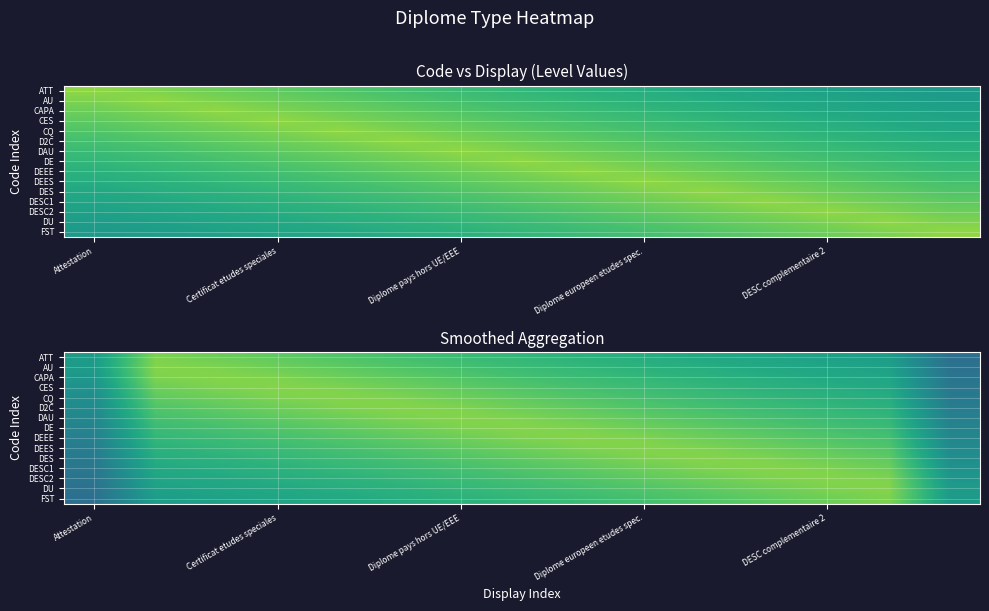

Count the number of data series in this chart.

15